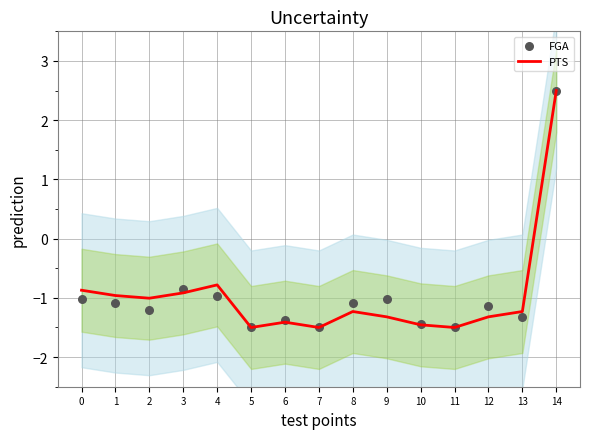

At how many categories does at least one series exceed 0?

1